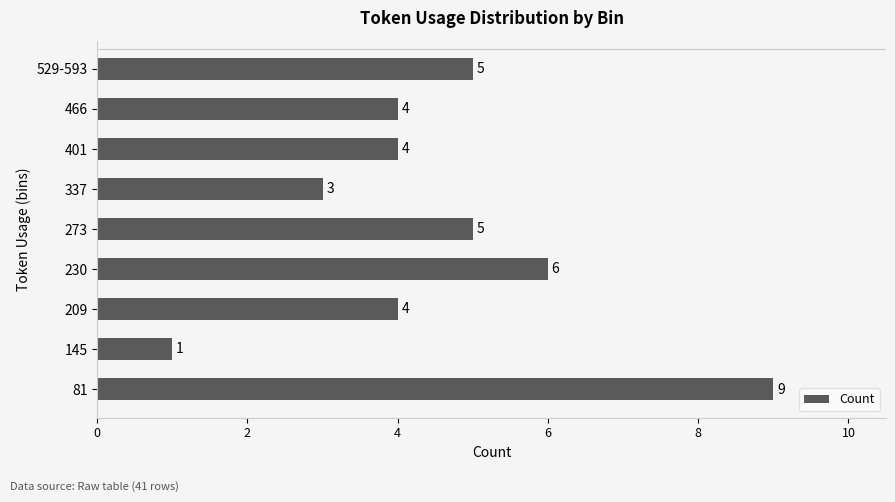

How many values are below 4?

2